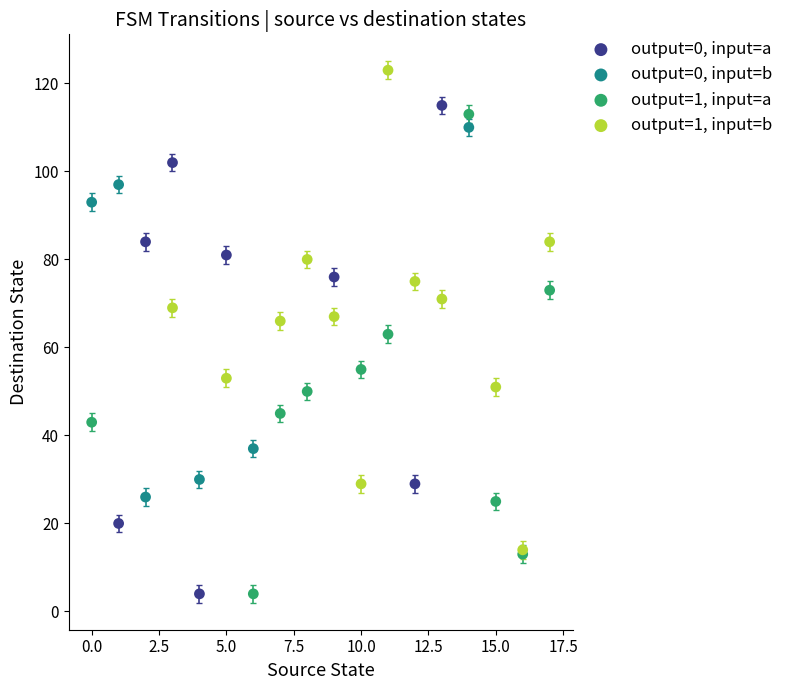

Which series reaches the maximum Y coordinate?

output=1, input=b